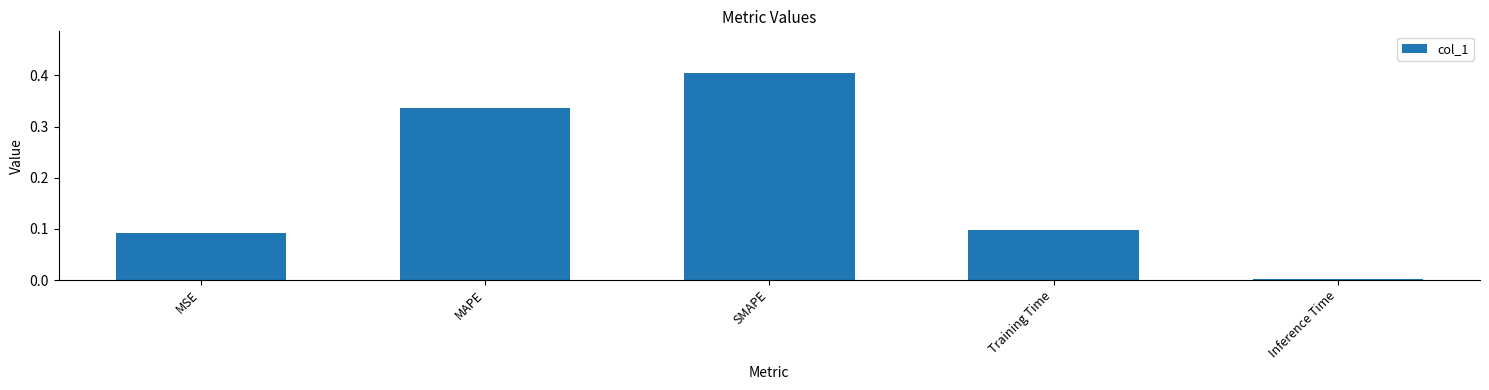

The chart shows a value of 0.7 at SMAPE. True or false?

False